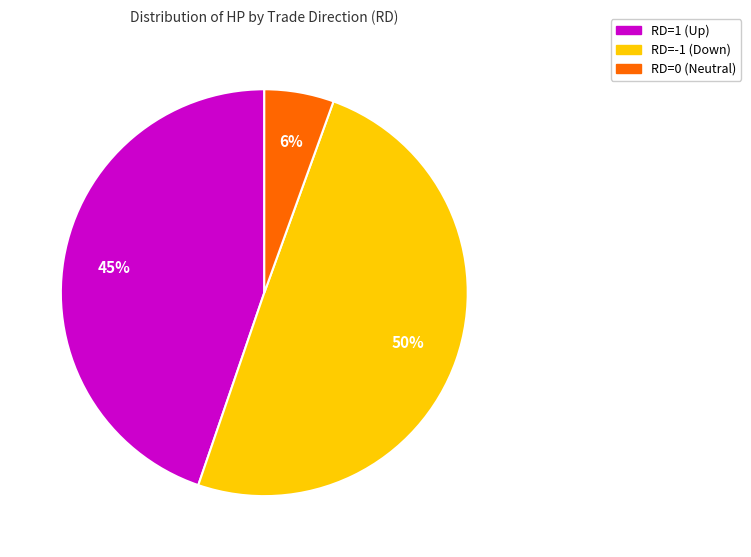

To the nearest percent, what is the difference between the largest and smallest slice percentages?

44%